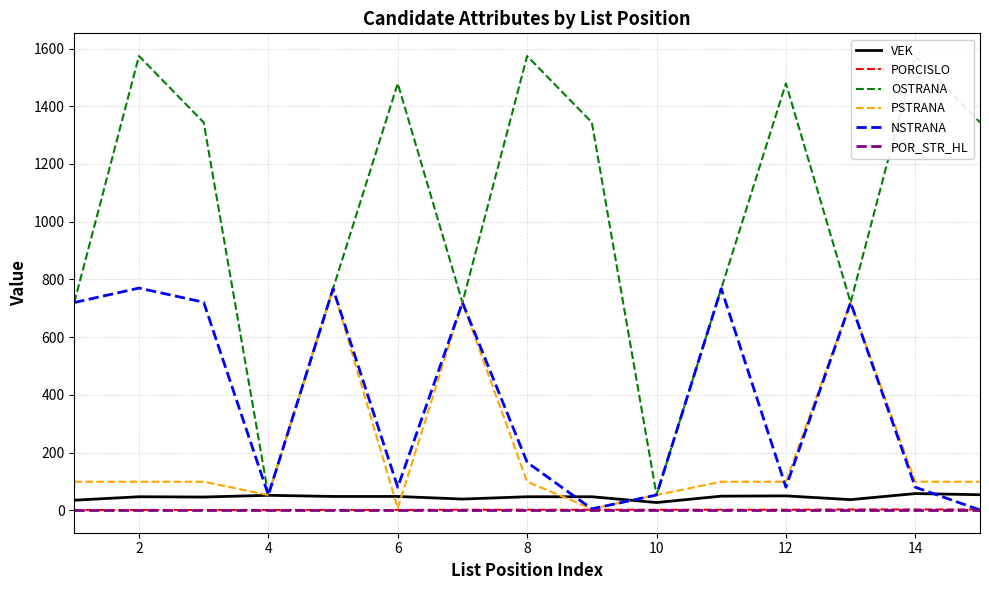

The value of PSTRANA at 8 is 99. True or false?

True